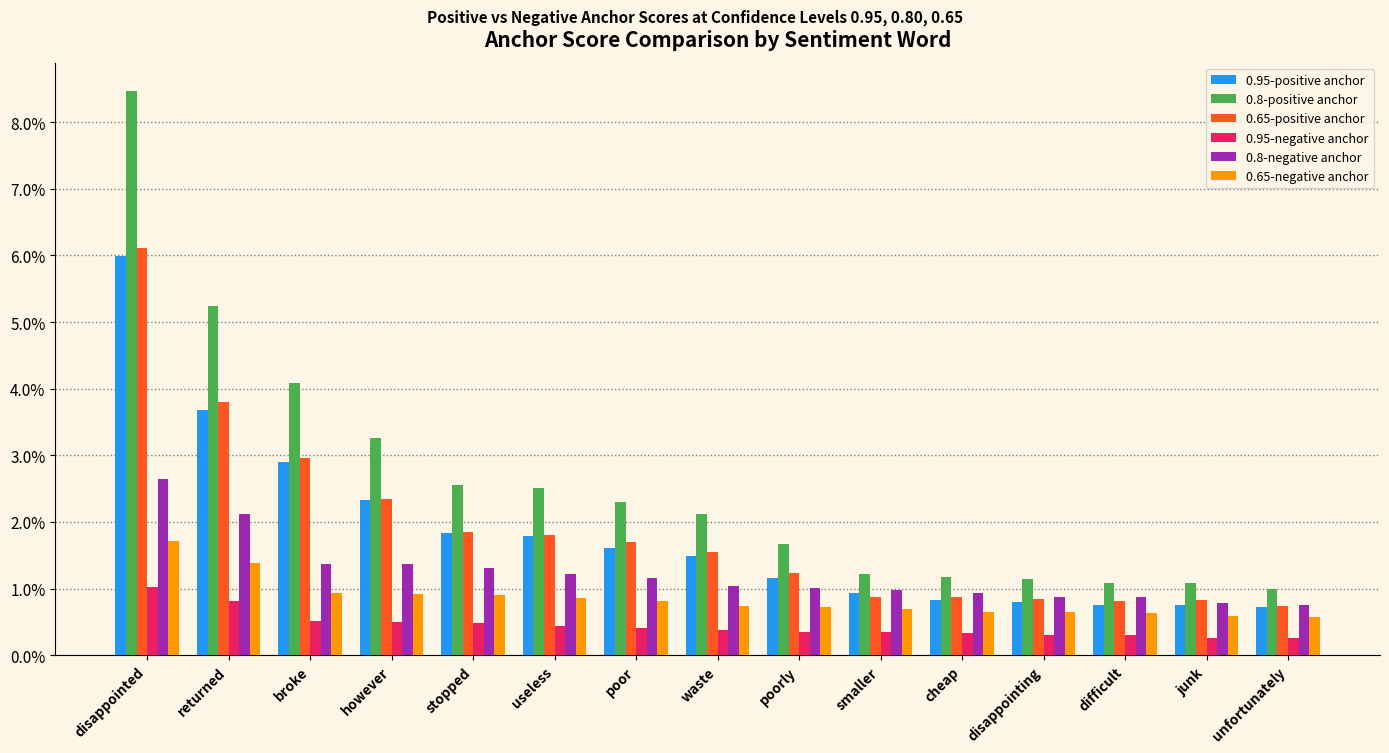

Reading left to right, what are all the values shown in this chart?

0.95-positive anchor: disappointed=0.1	returned=0.0	broke=0.0	however=0.0	stopped=0.0	useless=0.0	poor=0.0	waste=0.0	poorly=0.0	smaller=0.0	cheap=0.0	disappointing=0.0	difficult=0.0	junk=0.0	unfortunately=0.0
0.8-positive anchor: disappointed=0.1	returned=0.1	broke=0.0	however=0.0	stopped=0.0	useless=0.0	poor=0.0	waste=0.0	poorly=0.0	smaller=0.0	cheap=0.0	disappointing=0.0	difficult=0.0	junk=0.0	unfortunately=0.0
0.65-positive anchor: disappointed=0.1	returned=0.0	broke=0.0	however=0.0	stopped=0.0	useless=0.0	poor=0.0	waste=0.0	poorly=0.0	smaller=0.0	cheap=0.0	disappointing=0.0	difficult=0.0	junk=0.0	unfortunately=0.0
0.95-negative anchor: disappointed=0.0	returned=0.0	broke=0.0	however=0.0	stopped=0.0	useless=0.0	poor=0.0	waste=0.0	poorly=0.0	smaller=0.0	cheap=0.0	disappointing=0.0	difficult=0.0	junk=0.0	unfortunately=0.0
0.8-negative anchor: disappointed=0.0	returned=0.0	broke=0.0	however=0.0	stopped=0.0	useless=0.0	poor=0.0	waste=0.0	poorly=0.0	smaller=0.0	cheap=0.0	disappointing=0.0	difficult=0.0	junk=0.0	unfortunately=0.0
0.65-negative anchor: disappointed=0.0	returned=0.0	broke=0.0	however=0.0	stopped=0.0	useless=0.0	poor=0.0	waste=0.0	poorly=0.0	smaller=0.0	cheap=0.0	disappointing=0.0	difficult=0.0	junk=0.0	unfortunately=0.0